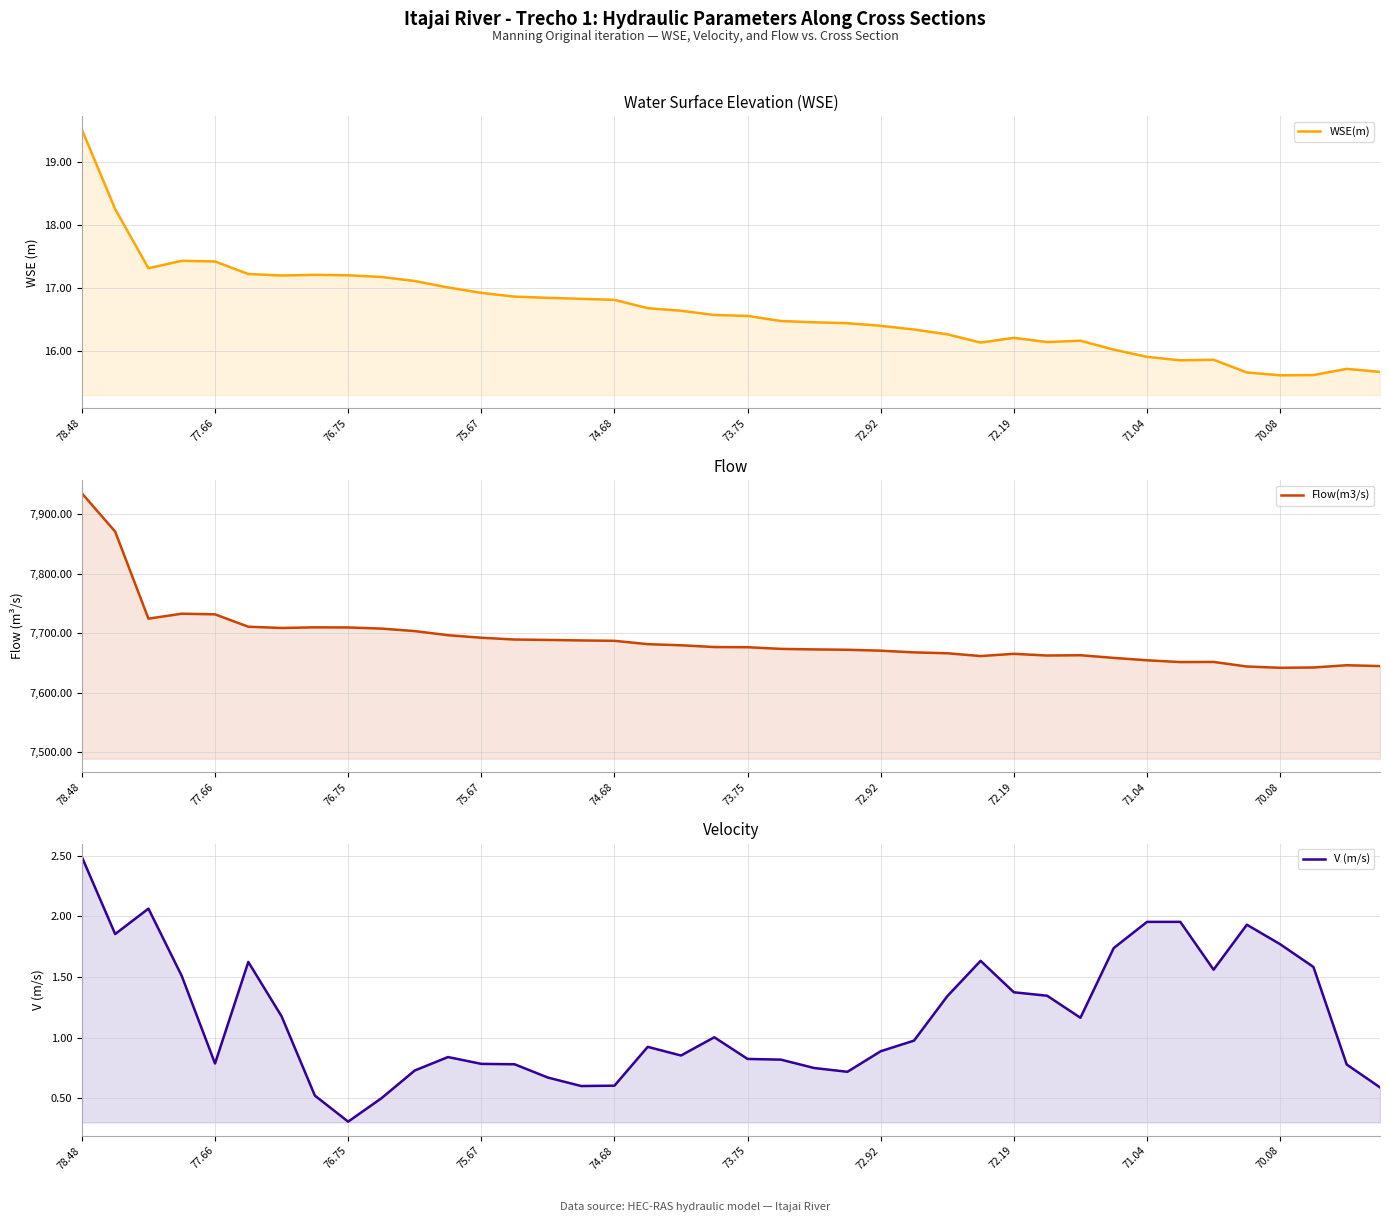

What is the minimum value for V (m/s)?

0.3